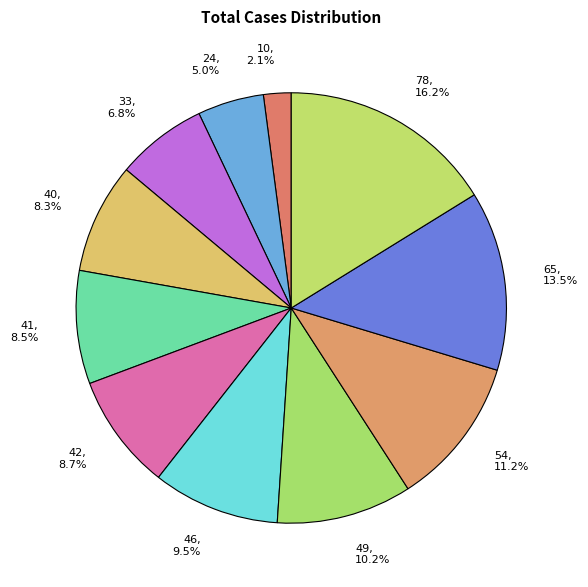

Does 46, 9.5% account for over 50% of the chart?

No